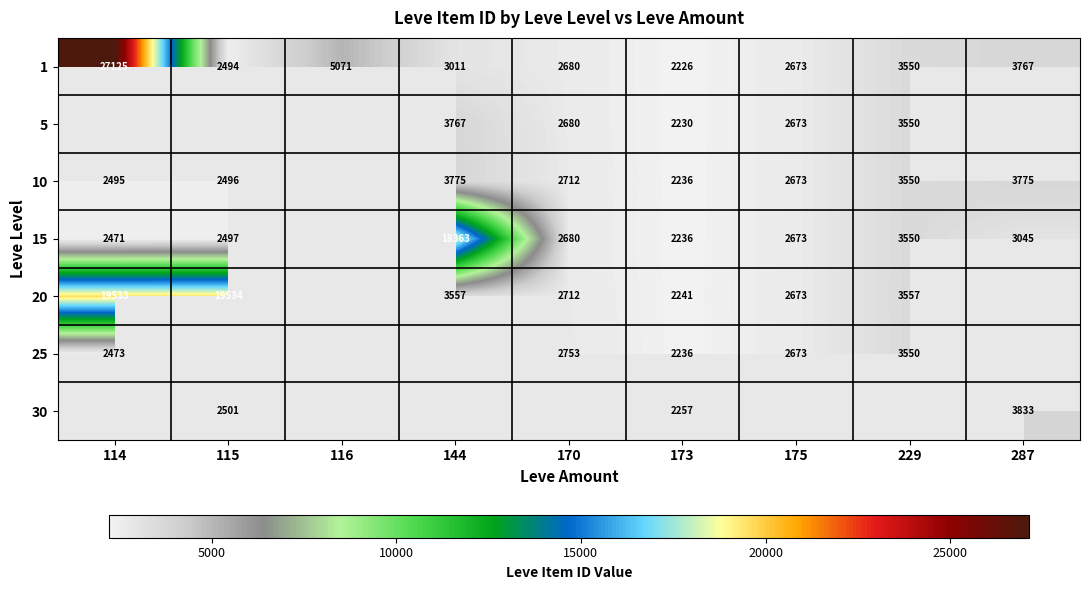

The 20 series shows 19534 at 115. True or false?

True